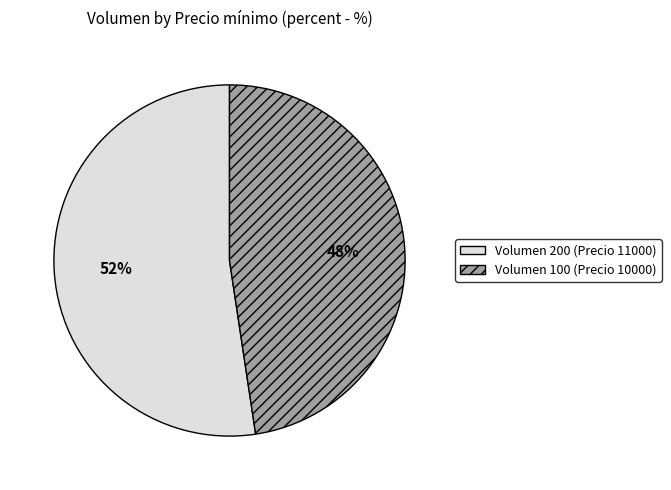

To the nearest percent, what is the average slice percentage?

50%